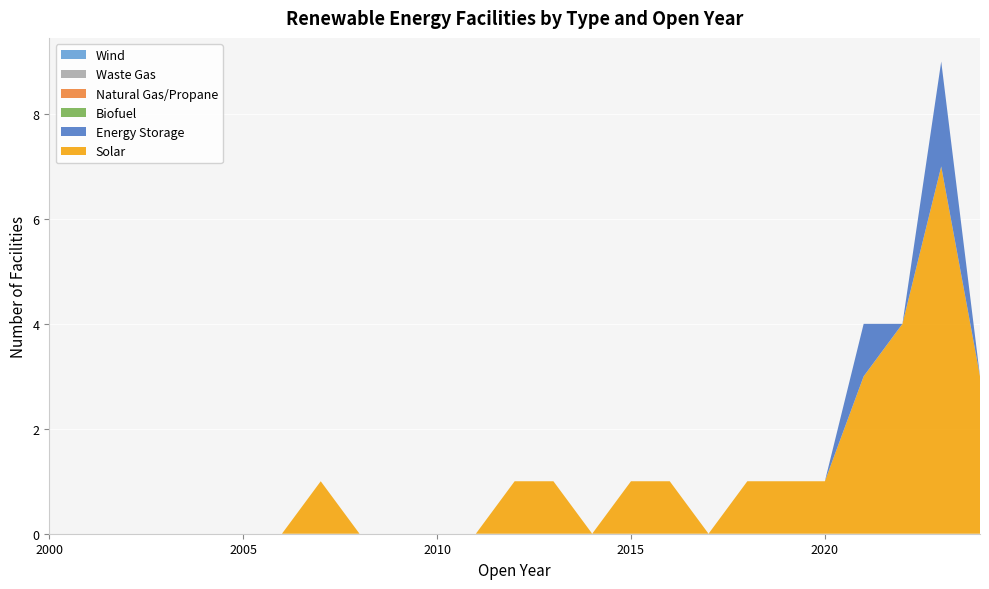

Reading left to right, list all the values displayed in this chart.

Solar: 0	0	0	0	0	0	0	1	0	0	0	0	1	1	0	1	1	0	1	1	1	3	4	7	3
Energy Storage: 0	0	0	0	0	0	0	0	0	0	0	0	0	0	0	0	0	0	0	0	0	1	0	2	0
Biofuel: 0	0	0	0	0	0	0	0	0	0	0	0	0	0	0	0	0	0	0	0	0	0	0	0	0
Natural Gas/Propane: 0	0	0	0	0	0	0	0	0	0	0	0	0	0	0	0	0	0	0	0	0	0	0	0	0
Waste Gas: 0	0	0	0	0	0	0	0	0	0	0	0	0	0	0	0	0	0	0	0	0	0	0	0	0
Wind: 0	0	0	0	0	0	0	0	0	0	0	0	0	0	0	0	0	0	0	0	0	0	0	0	0